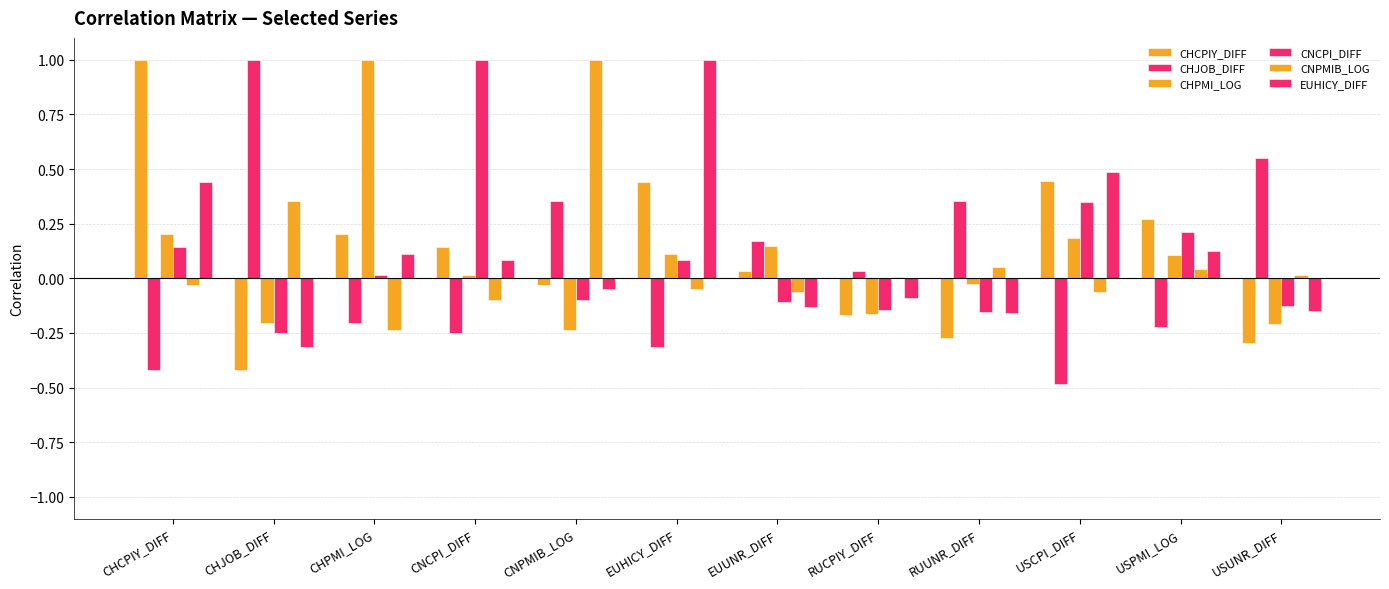

How many bars are there in each group?

6